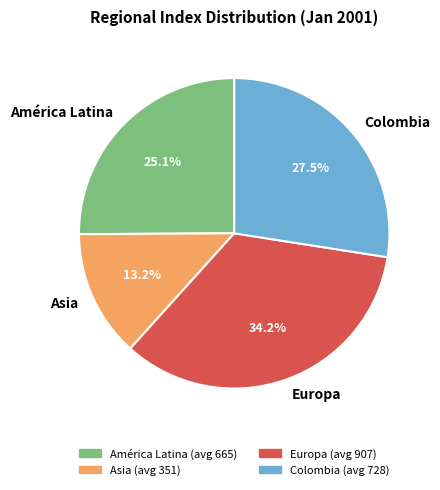

Which category has the smallest portion of the pie?

Asia